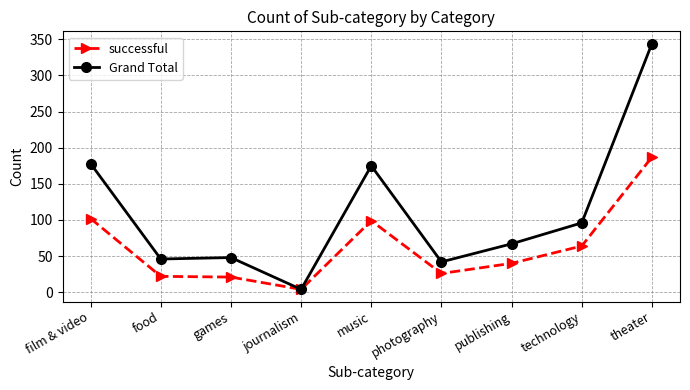

What is the label of the 6th point from the right?

journalism